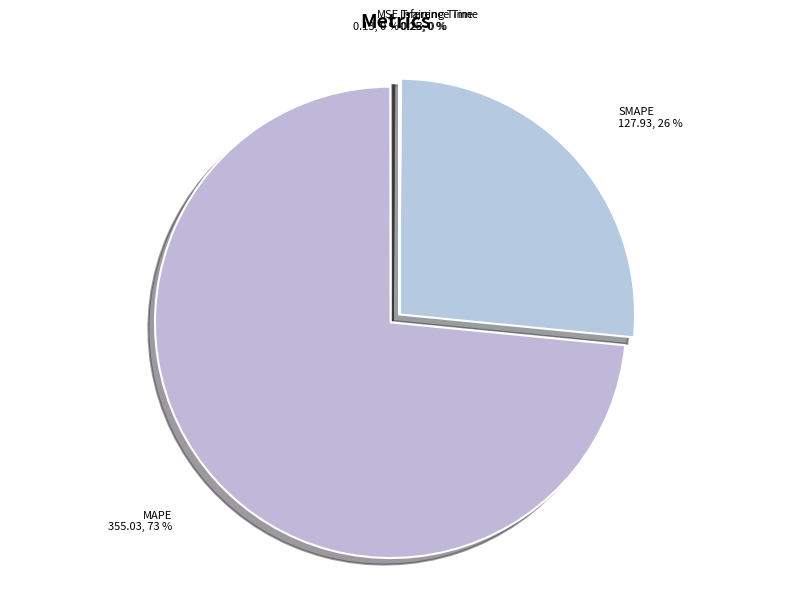

The MAPE slice represents 80% of the pie. True or false?

False